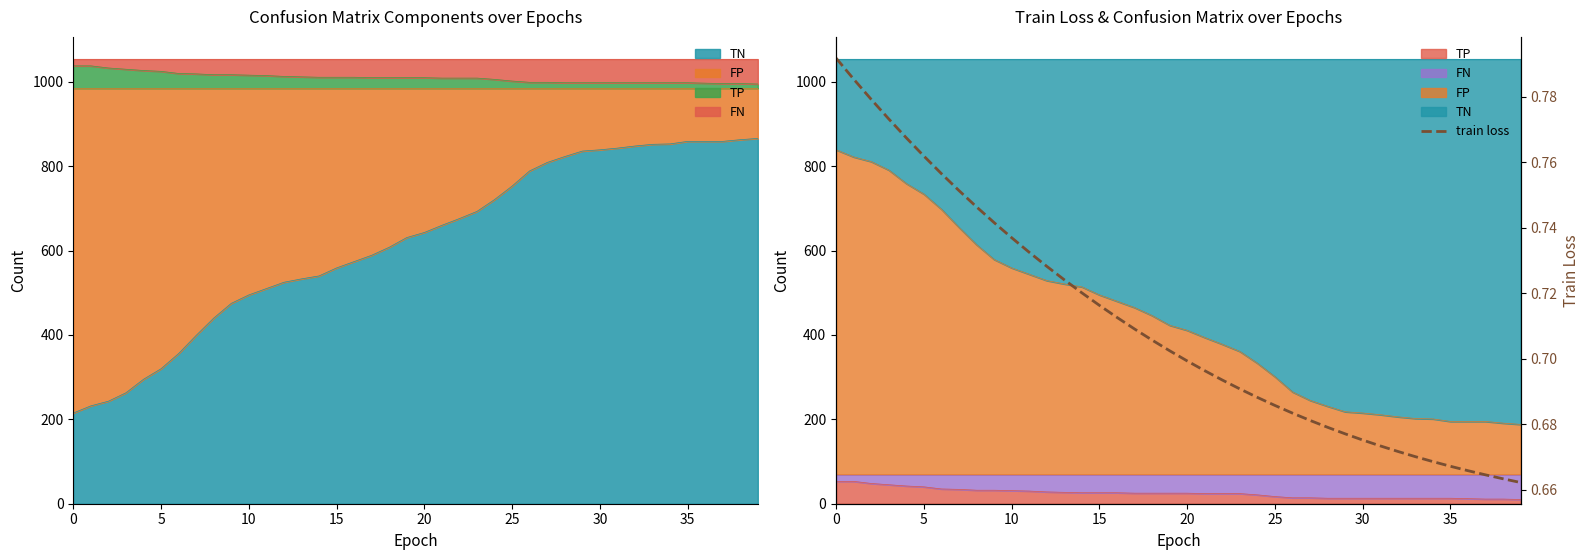

Count the number of categories in the chart.

40